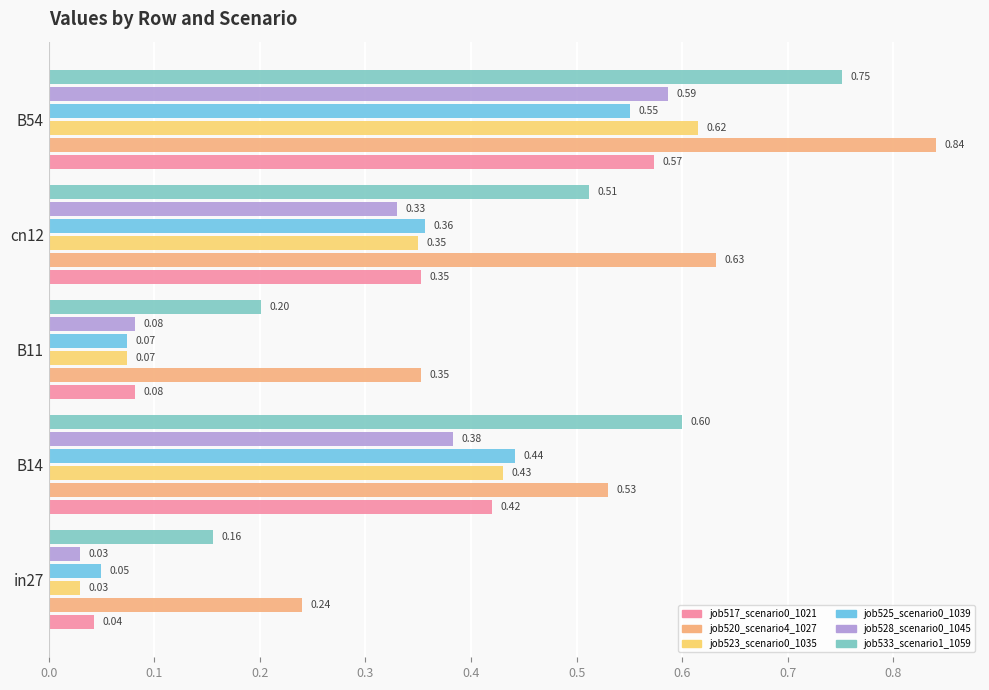

At how many categories does at least one series exceed 0?

5